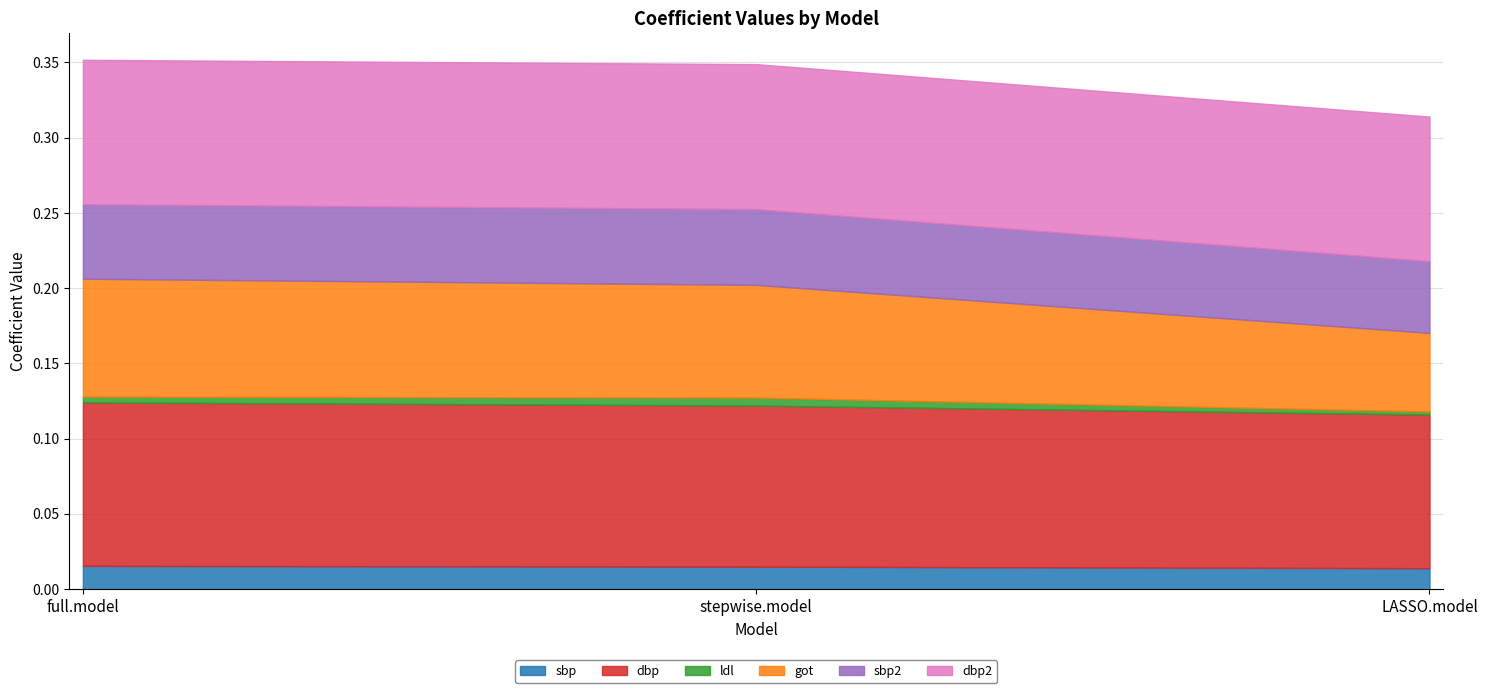

Is the value of sbp2 at LASSO.model greater than the value of got at LASSO.model?

No